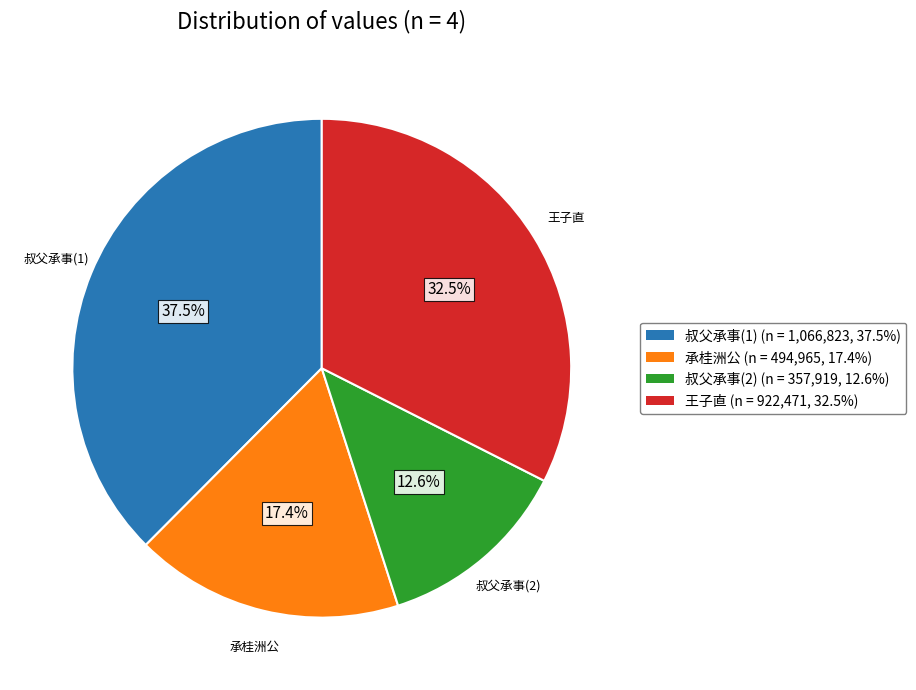

What is the smallest slice in the pie chart?

叔父承事(2)